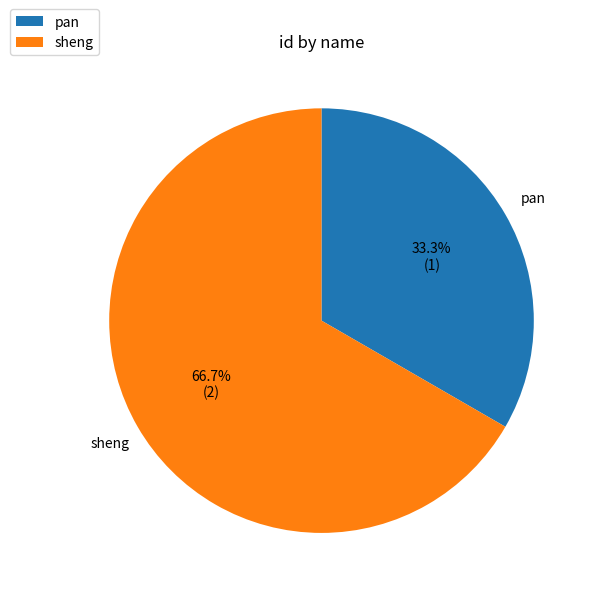

Is it true that pan is 33% of the pie?

True